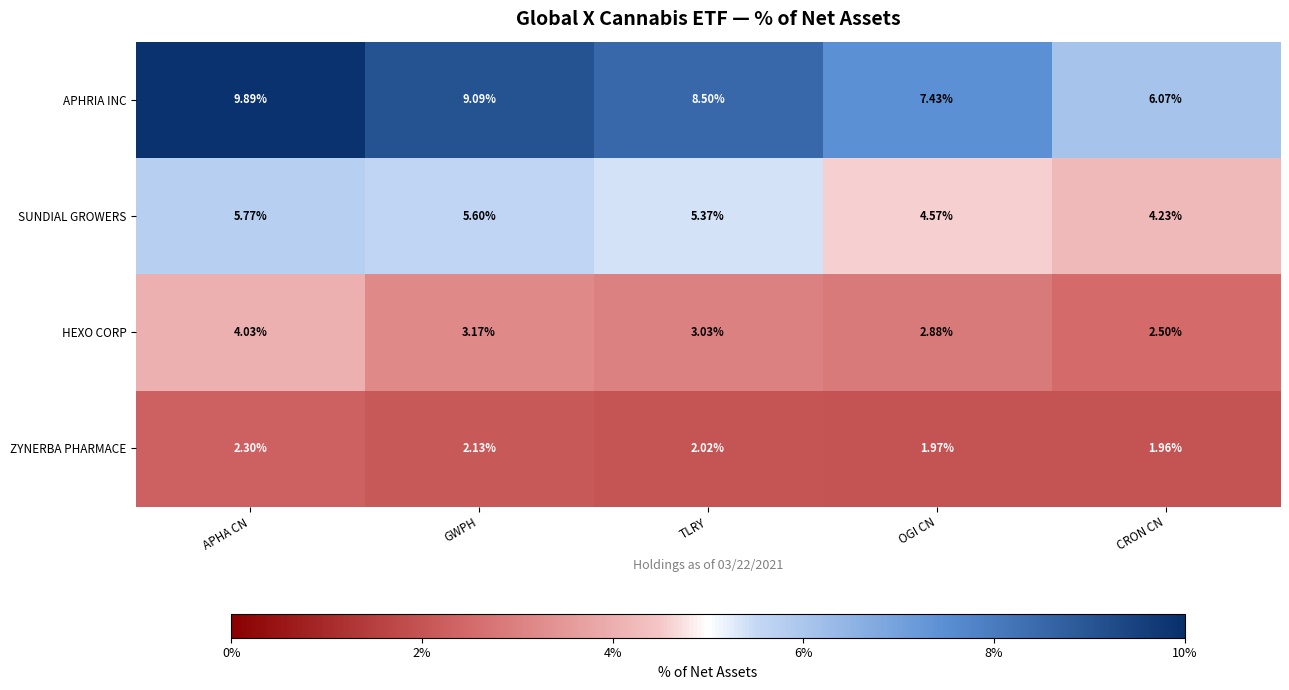

Rank the series by their maximum value, from highest to lowest.

APHRIA INC, SUNDIAL GROWERS, HEXO CORP, ZYNERBA PHARMACE